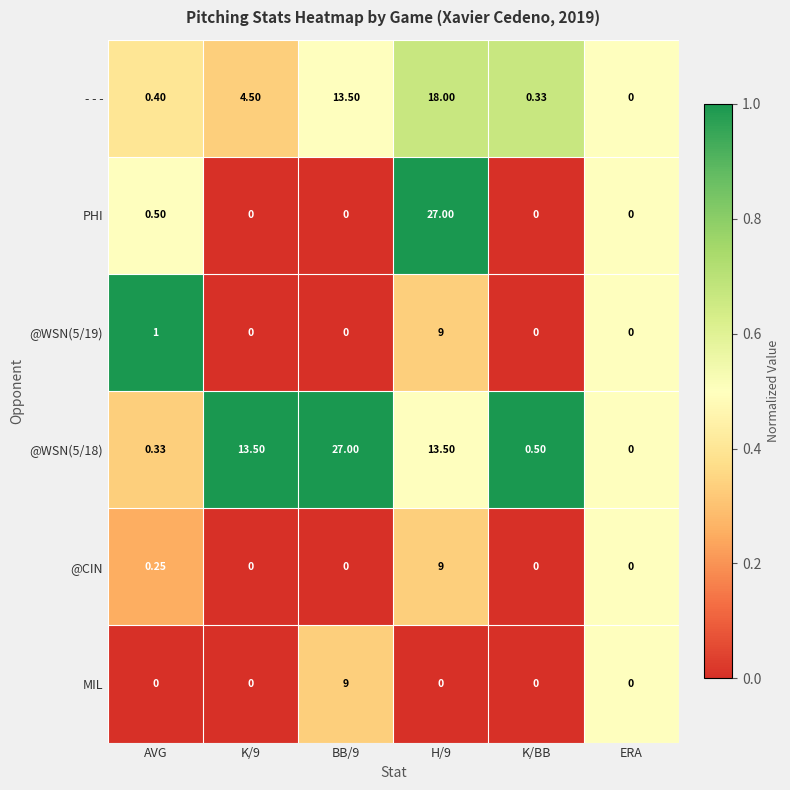

Where is @WSN(5/19) nearest to the value 4?

AVG